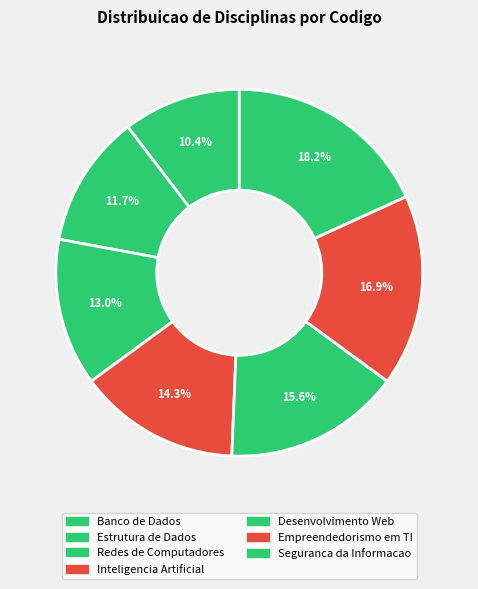

What is the total percentage of Seguranca da Informacao and Desenvolvimento Web?

33.8%